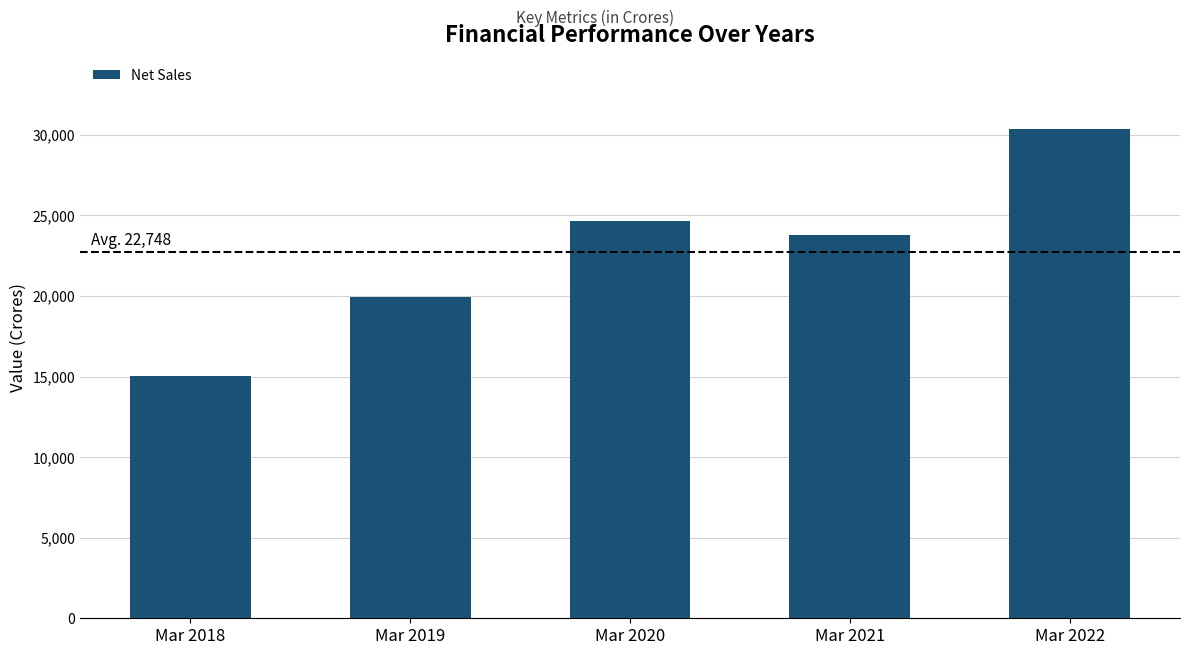

How many values exceed 23787?

3